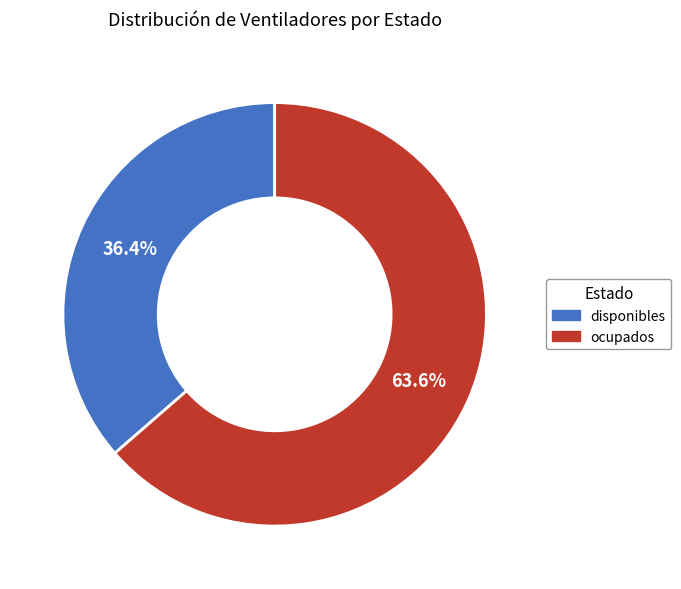

What is the ratio of the value at ocupados to the value at disponibles?

1.7